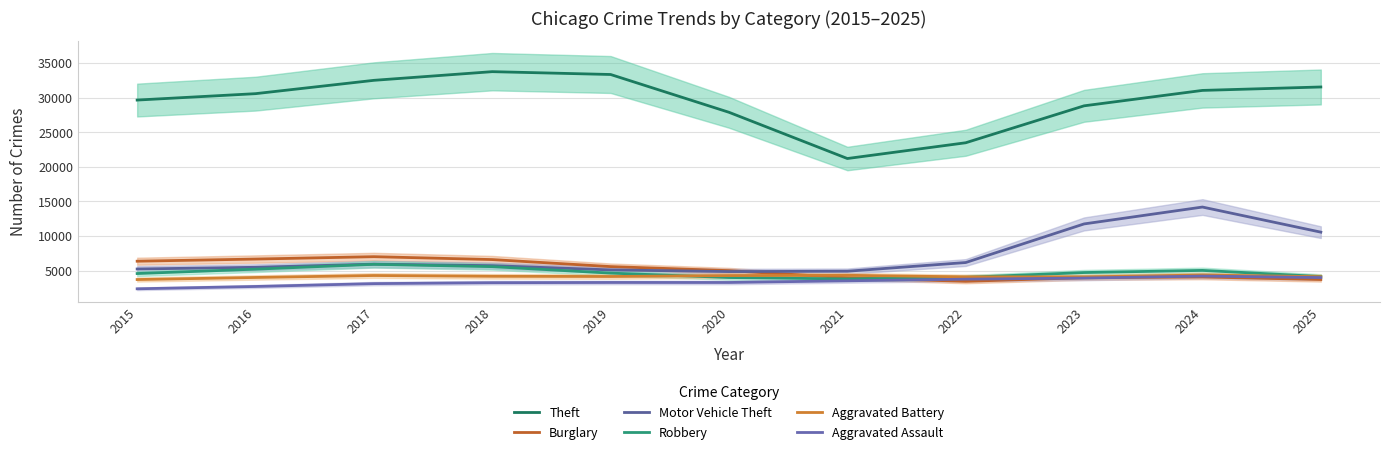

What is the minimum value shown in the chart?

2378.0